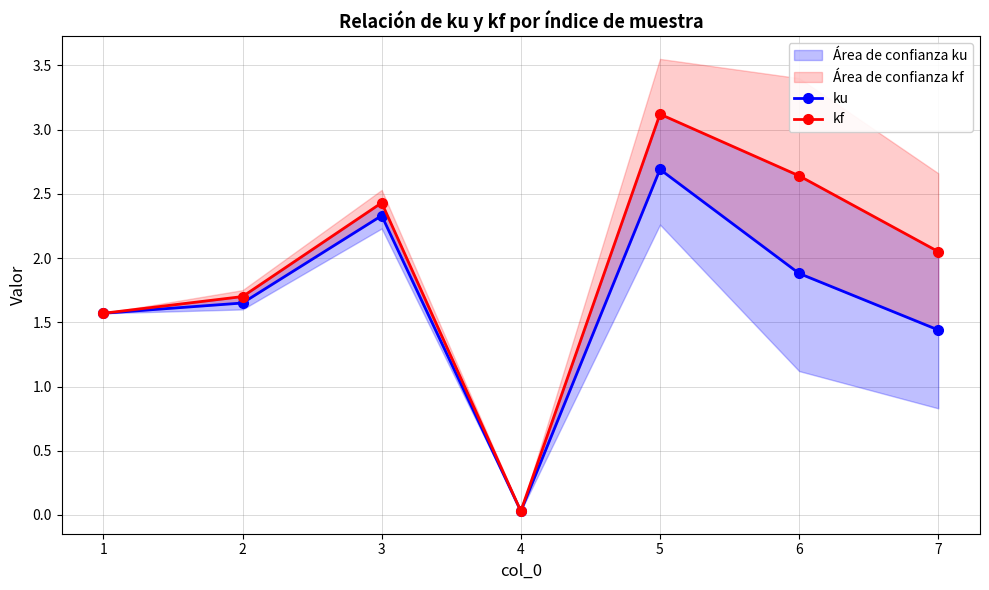

How many data points in kf are less than 2?

3